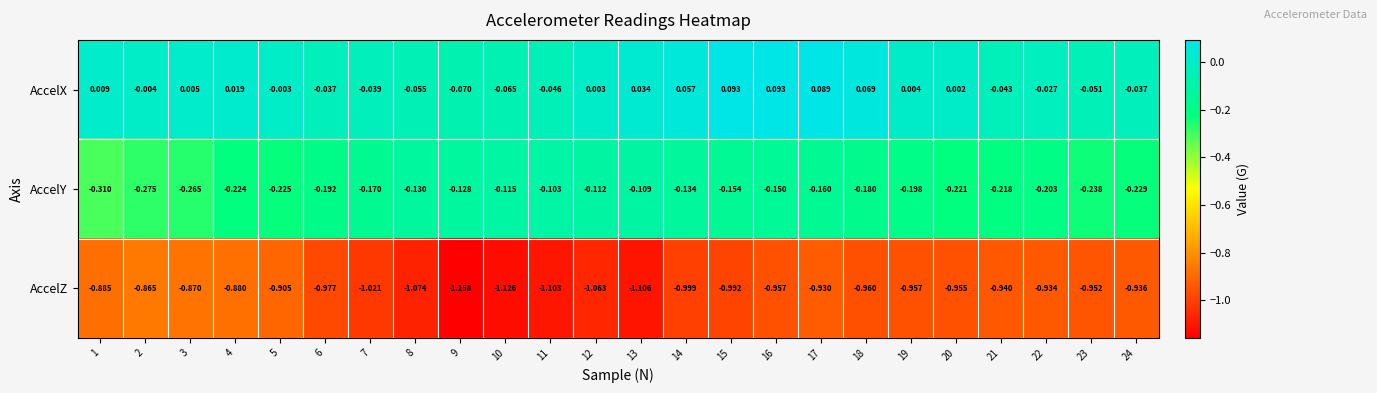

How many data points does each series have?

24